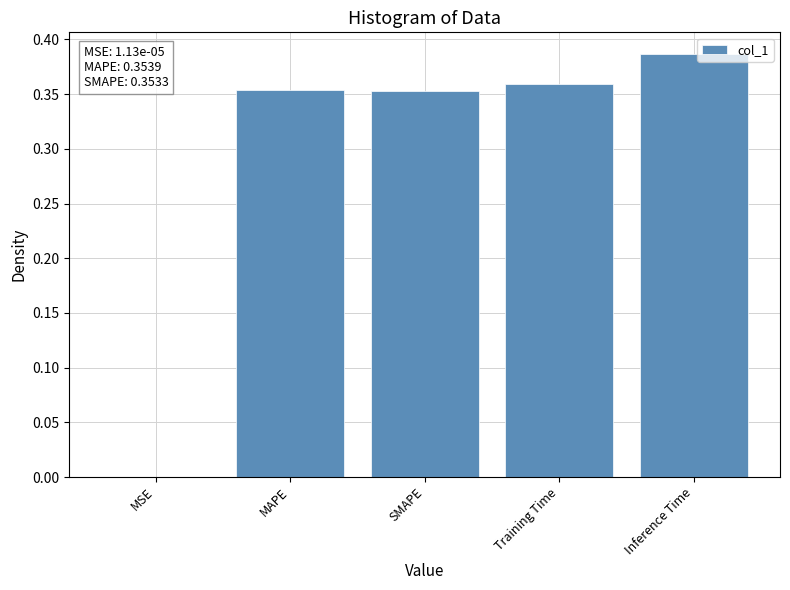

The chart shows a value of 0.6 at Training Time. True or false?

False